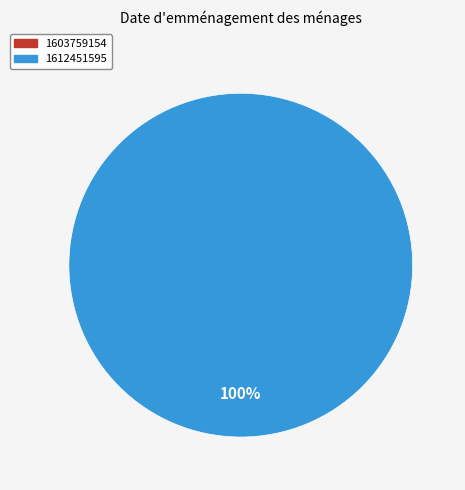

How many segments does this pie chart have?

2